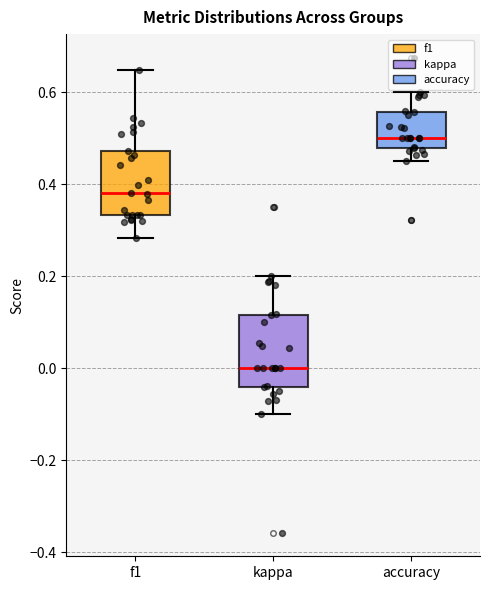

Which box has the lowest median line?

kappa